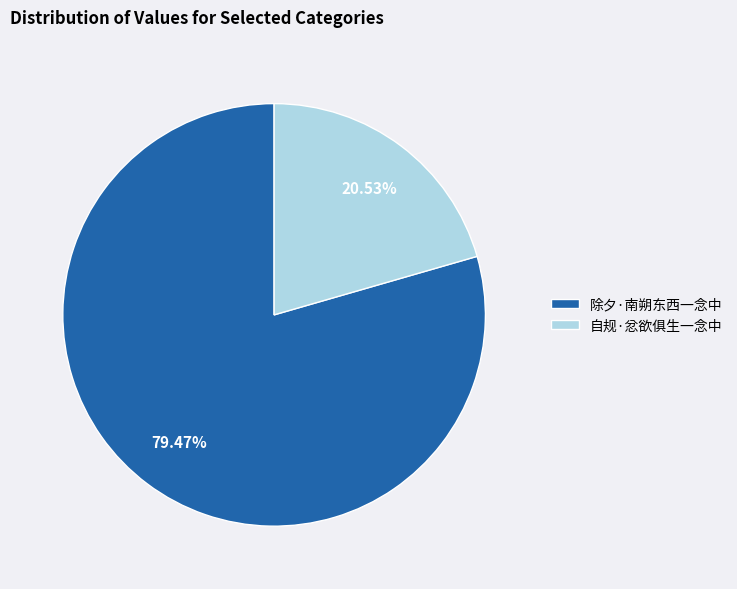

Approximately how many times larger is the value at 除夕·南朔东西一念中 compared to 自规·忿欲俱生一念中?

3.9